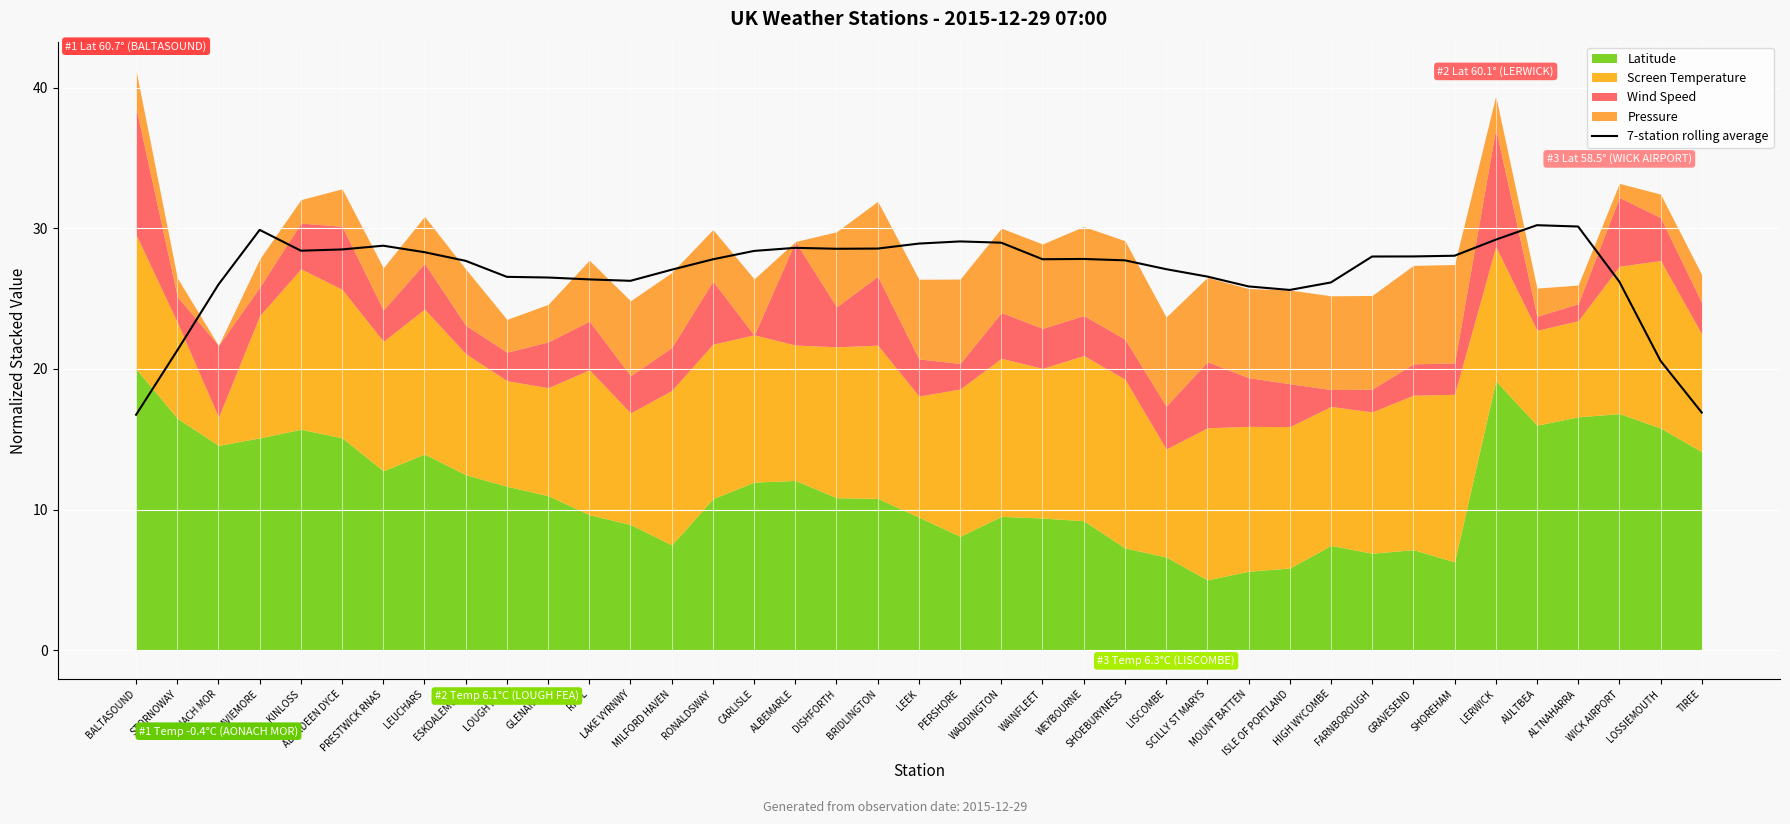

What is the label of the 16th point from the right?

WEYBOURNE